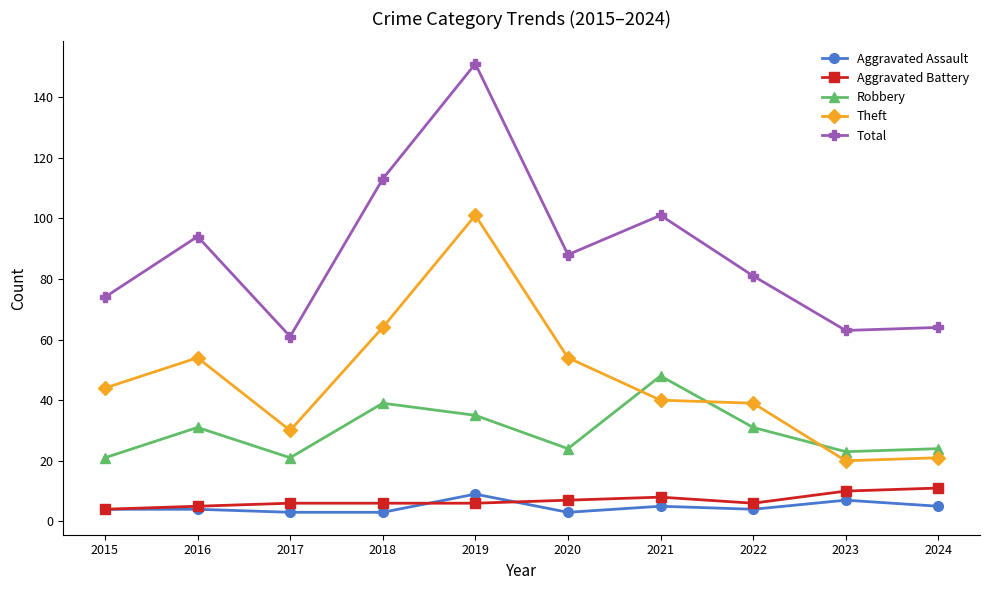

Is it true that Robbery equals 74 at 2021?

False